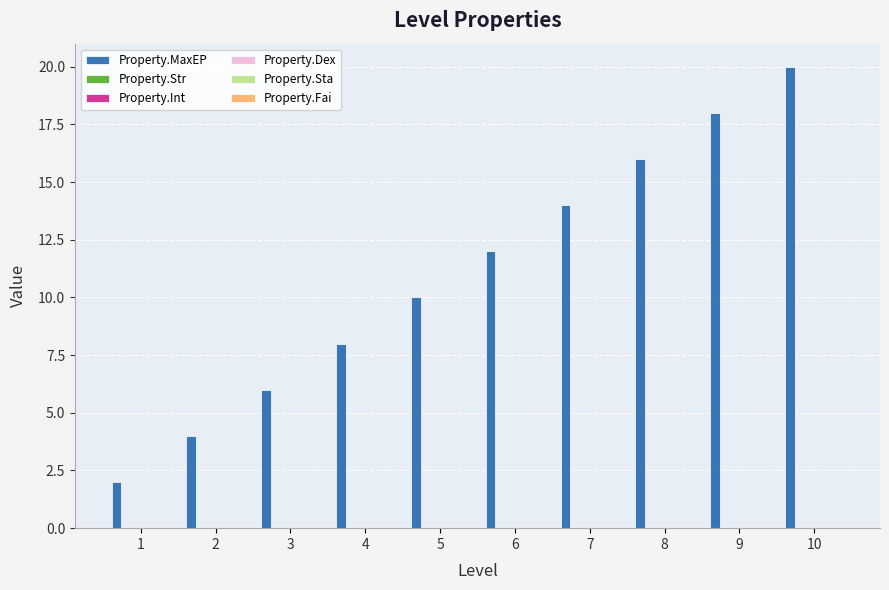

Does the chart contain any negative values?

No